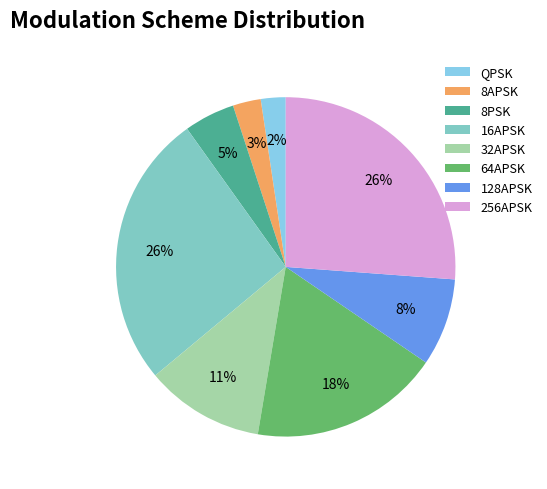

Which slice is the smallest?

QPSK